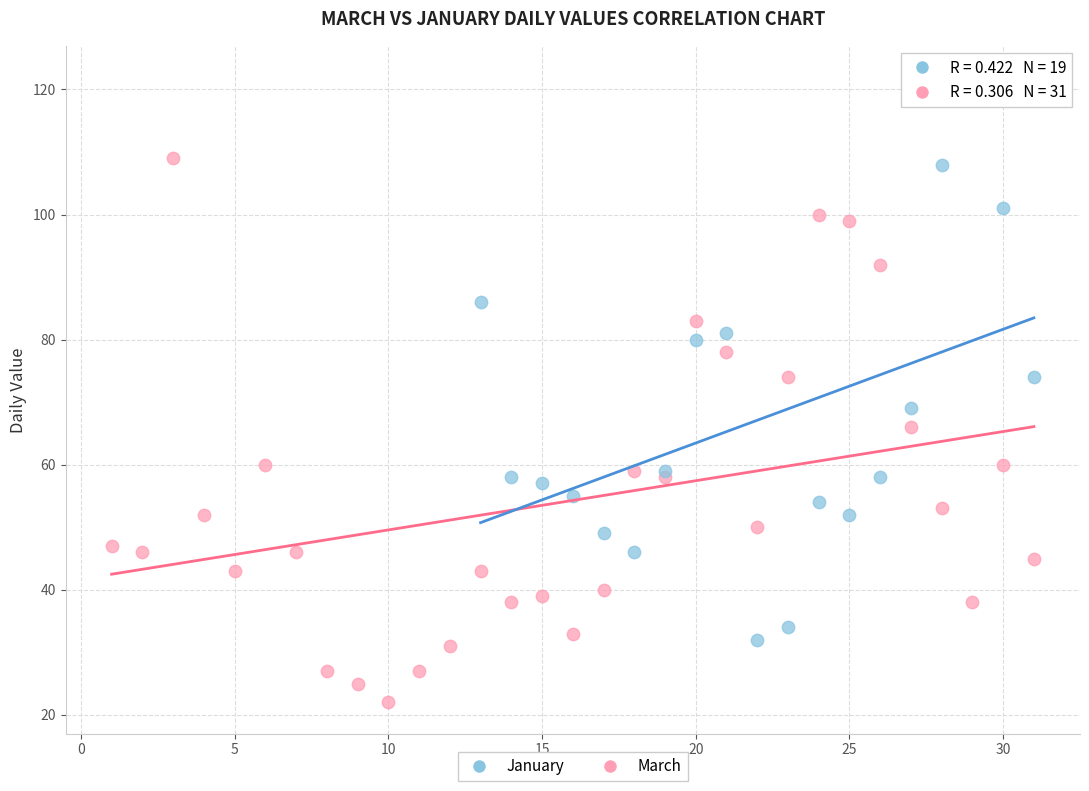

Which series reaches the minimum Y coordinate?

March